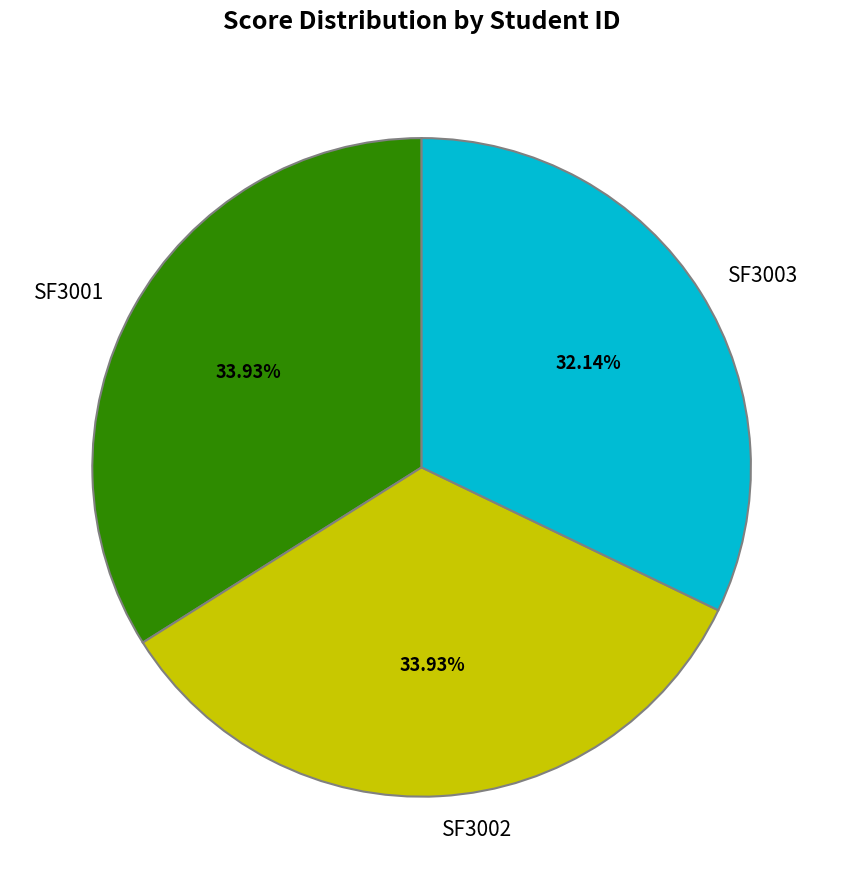

Is it true that SF3002 is 44% of the pie?

False